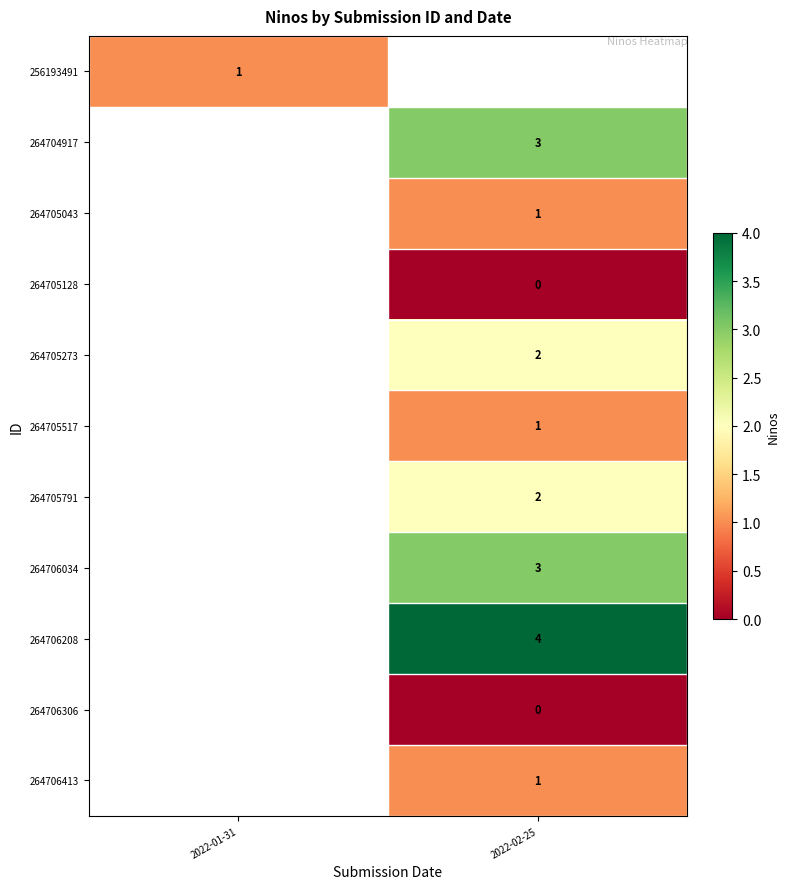

The value of 256193491 at 2022-01-31 is 1. True or false?

True